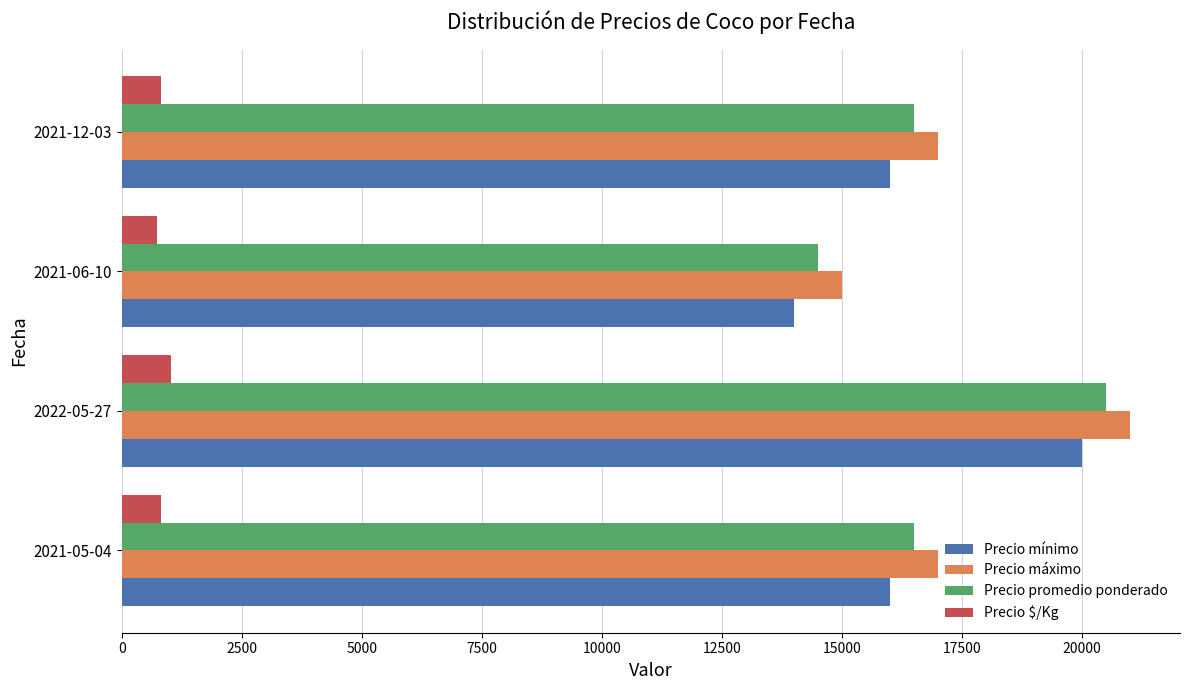

What is the difference between the highest and lowest values at 2021-06-10?

14275